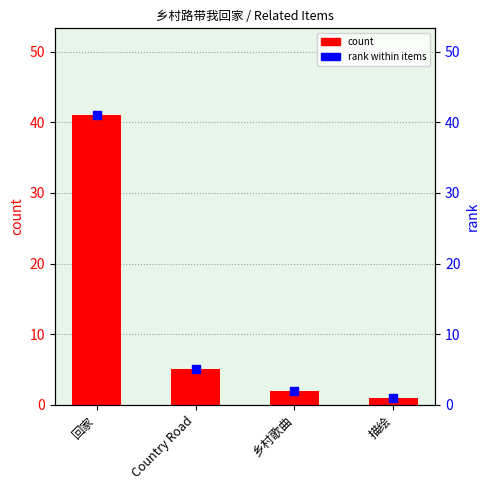

At which category is the sum across all series the highest?

回家